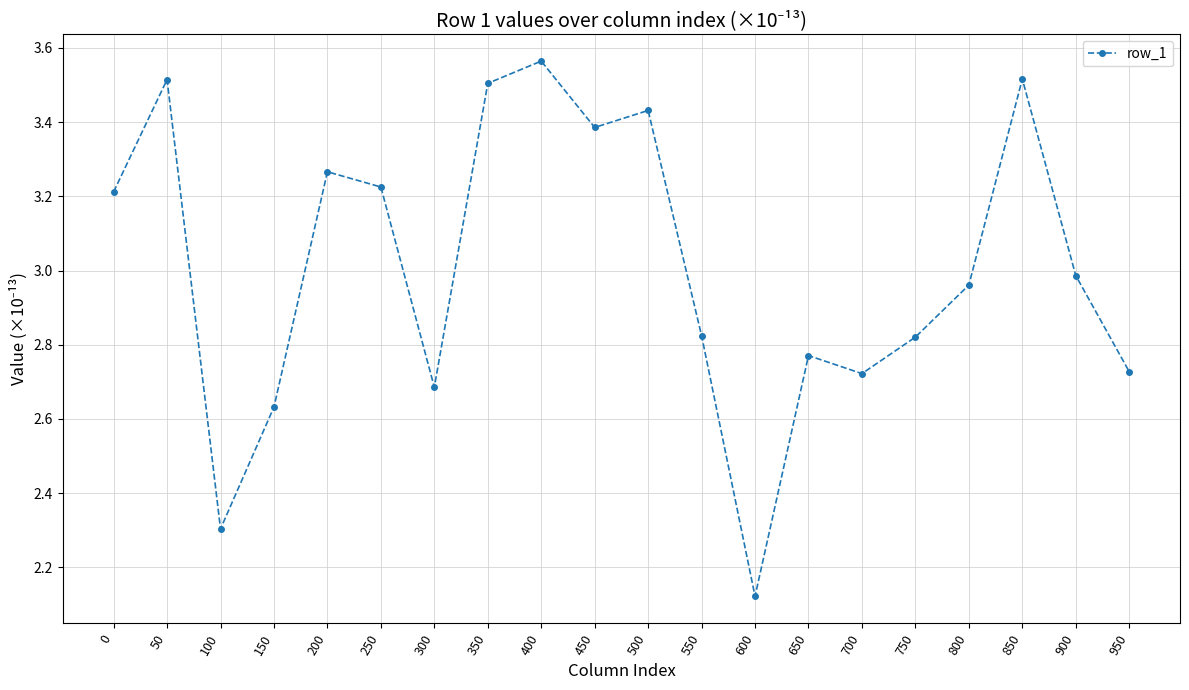

How many interior local peaks (higher than both neighbors) does the data have?

6